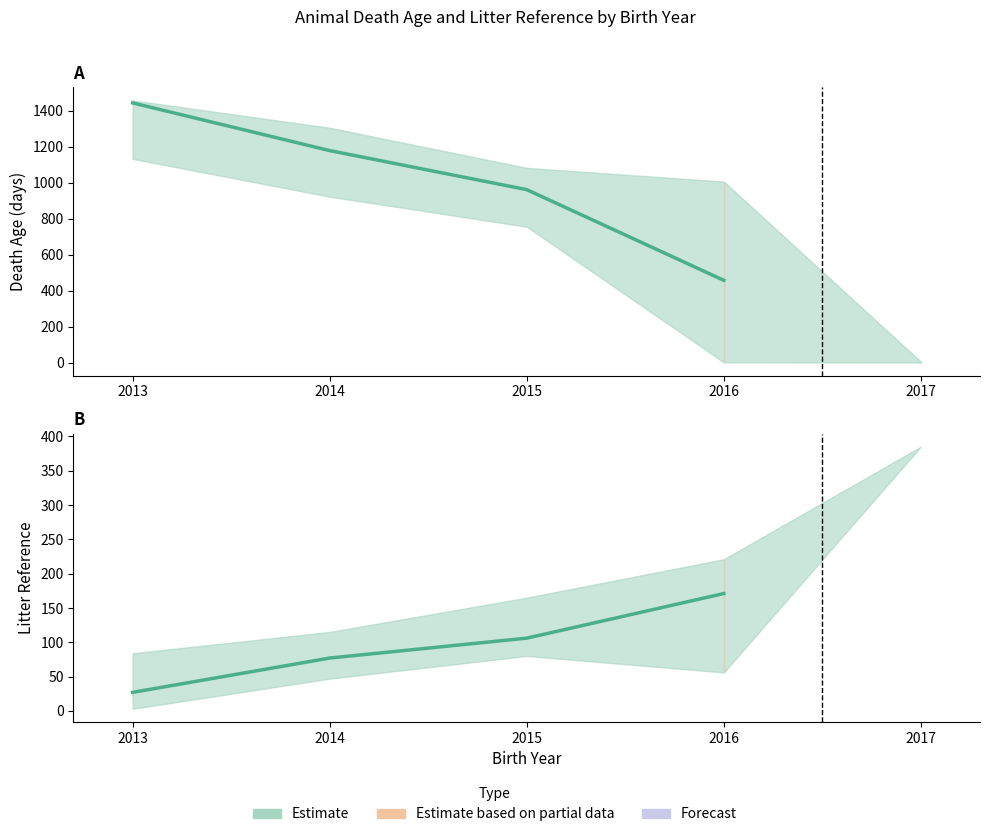

What is the average value of the Death Age (mean) series?

1010